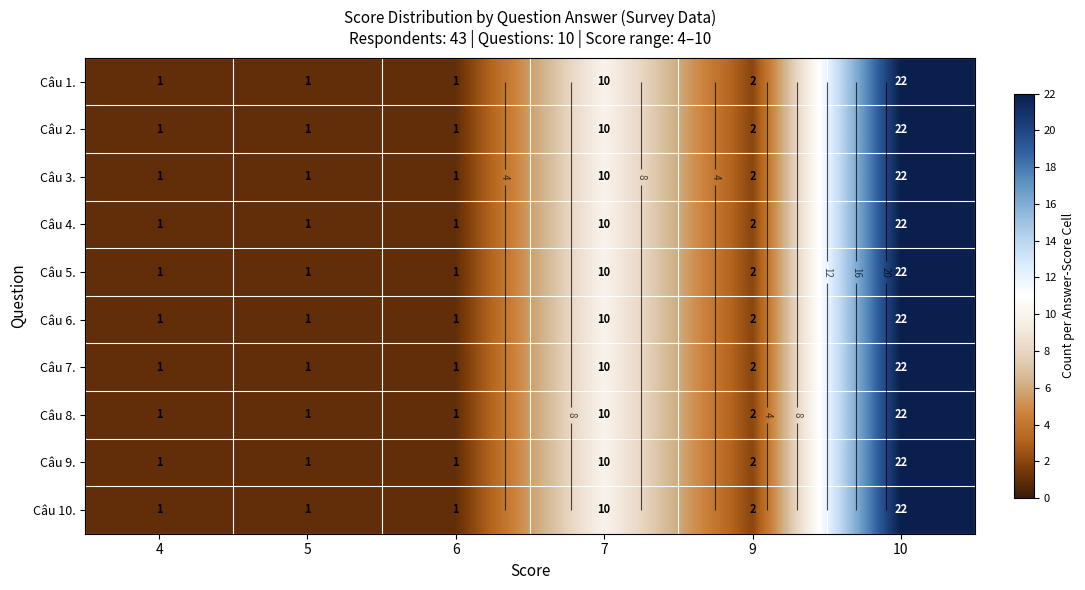

Which series has the widest spread of values?

Câu 1.